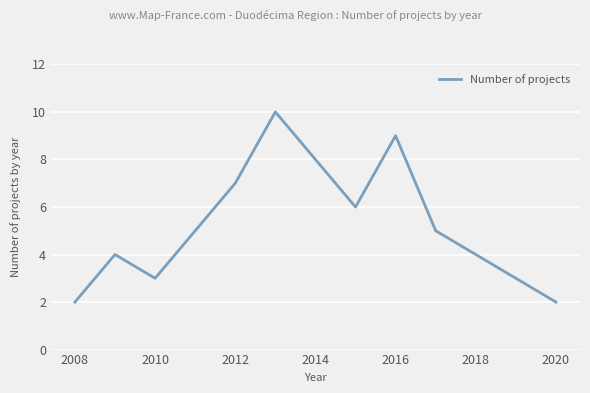

How many series are shown in this chart?

1